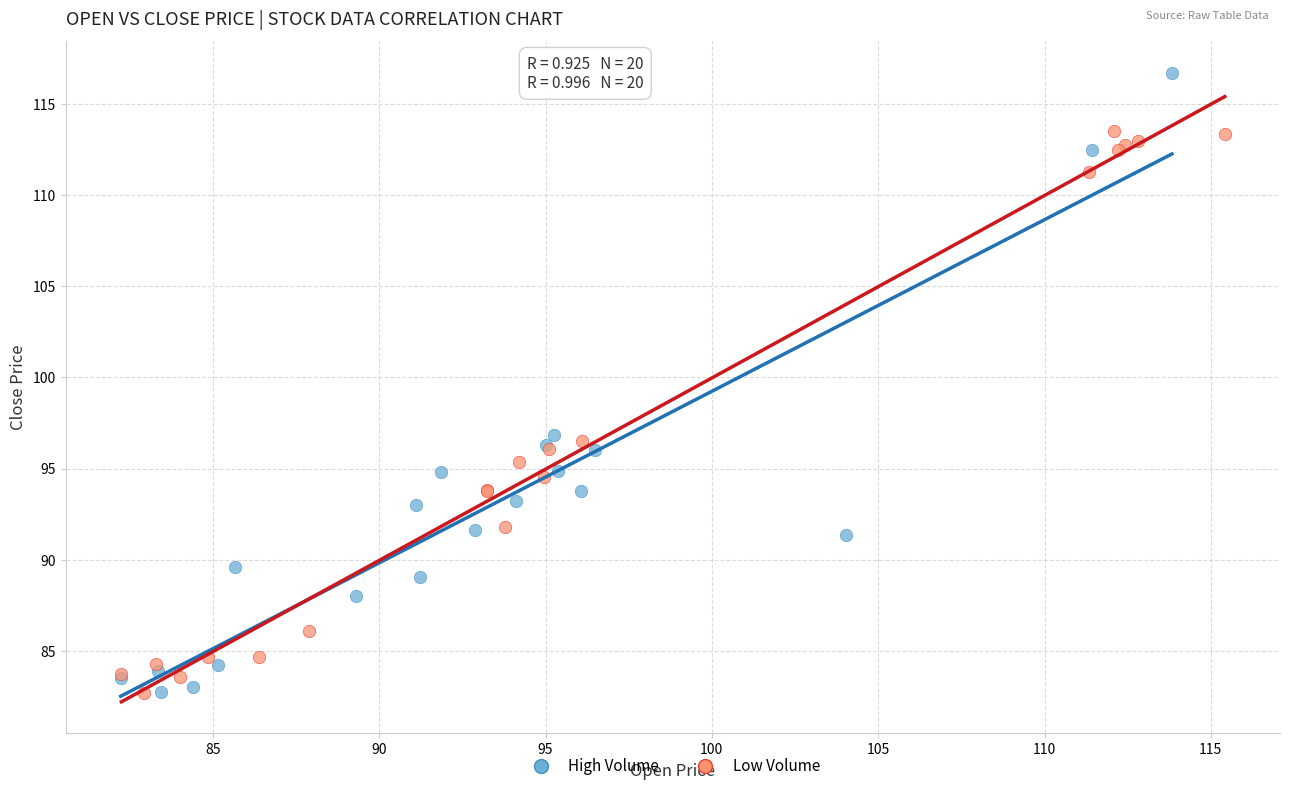

Which series has the largest Y range (max minus min)?

High Volume